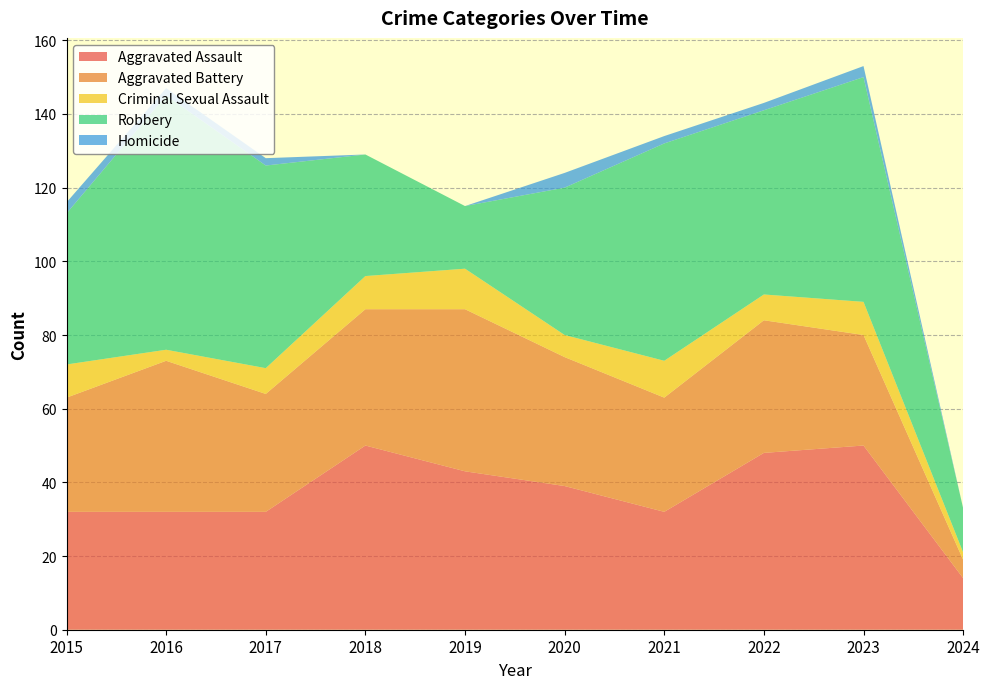

Reading right to left, what are all the values shown in this chart?

Aggravated Assault: 2024=14	2023=50	2022=48	2021=32	2020=39	2019=43	2018=50	2017=32	2016=32	2015=32
Aggravated Battery: 2024=5	2023=30	2022=36	2021=31	2020=35	2019=44	2018=37	2017=32	2016=41	2015=31
Criminal Sexual Assault: 2024=2	2023=9	2022=7	2021=10	2020=6	2019=11	2018=9	2017=7	2016=3	2015=9
Robbery: 2024=12	2023=61	2022=50	2021=59	2020=40	2019=17	2018=33	2017=55	2016=69	2015=41
Homicide: 2024=0	2023=3	2022=2	2021=2	2020=4	2019=0	2018=0	2017=2	2016=2	2015=3